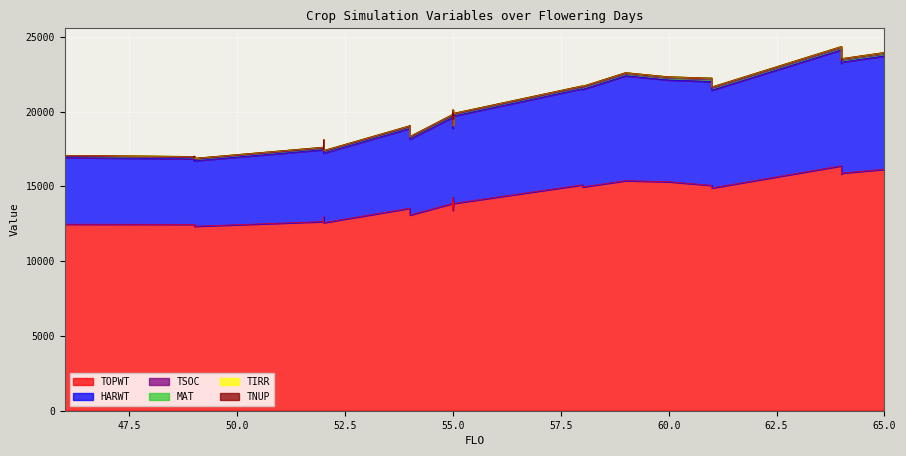

Where is the first local minimum for TOPWT?

3